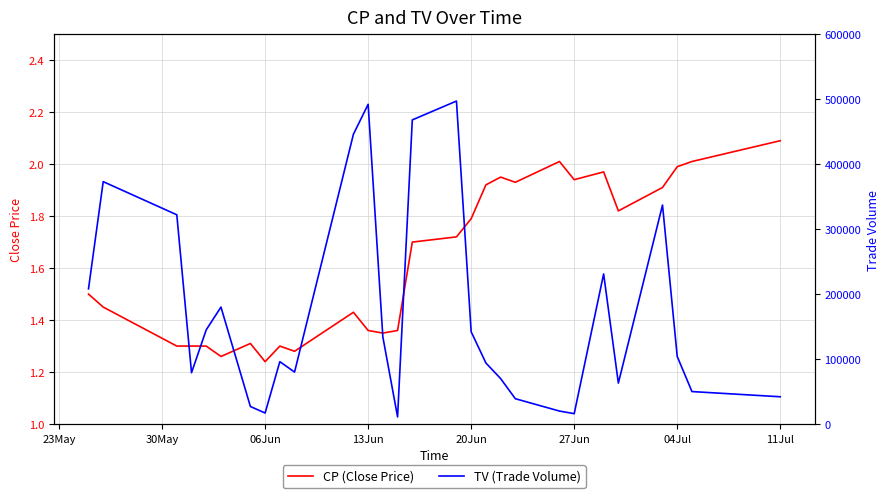

Which category has the highest value in the CP (Close Price) series?

11Jul